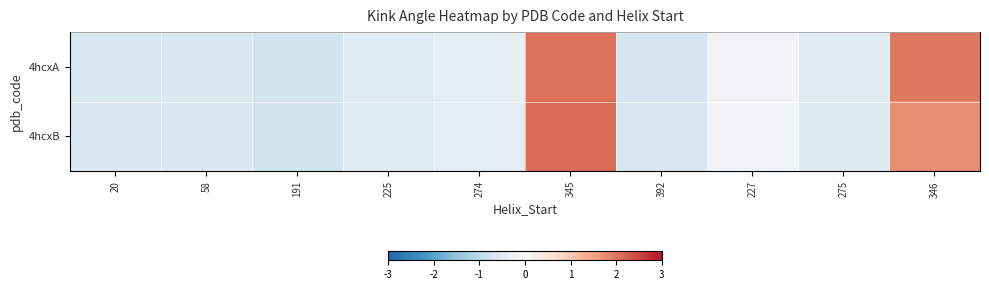

What is the minimum value for 4hcxB?

-0.7